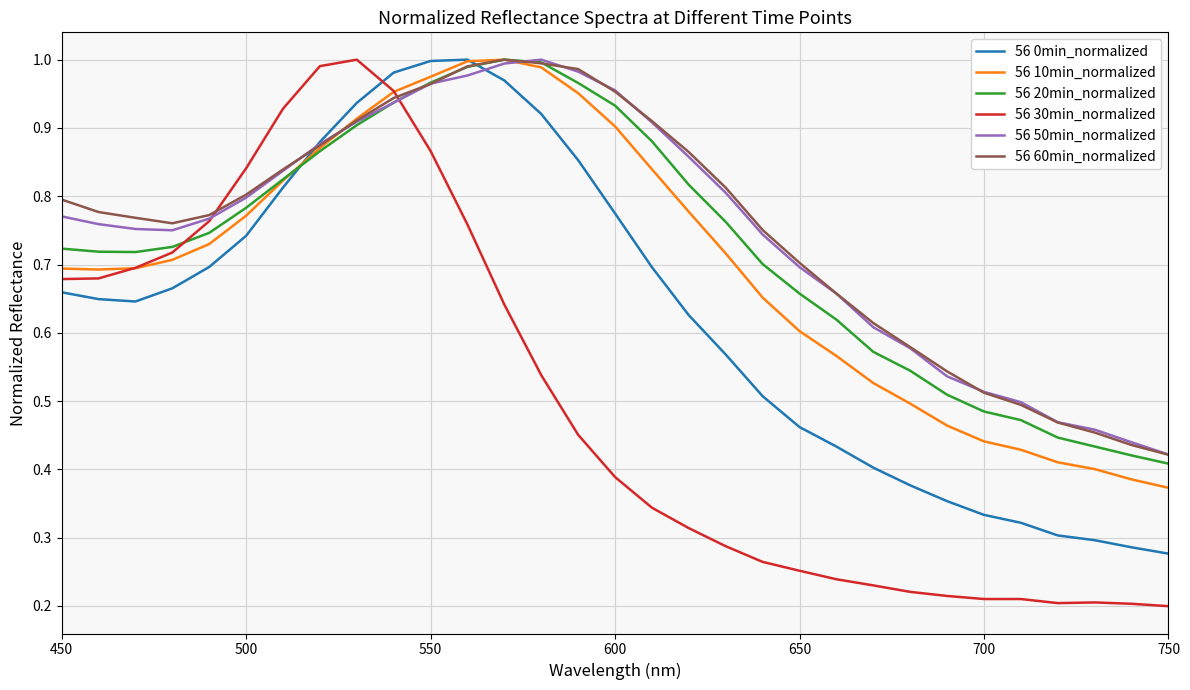

Which series has the widest spread of values?

56 30min_normalized